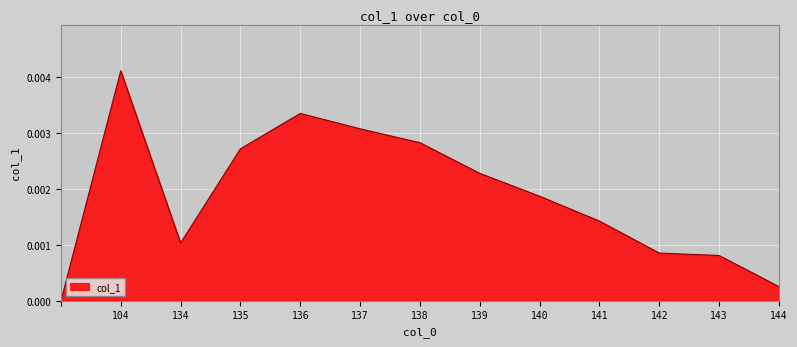

Does the chart display data point markers on the line(s)?

No